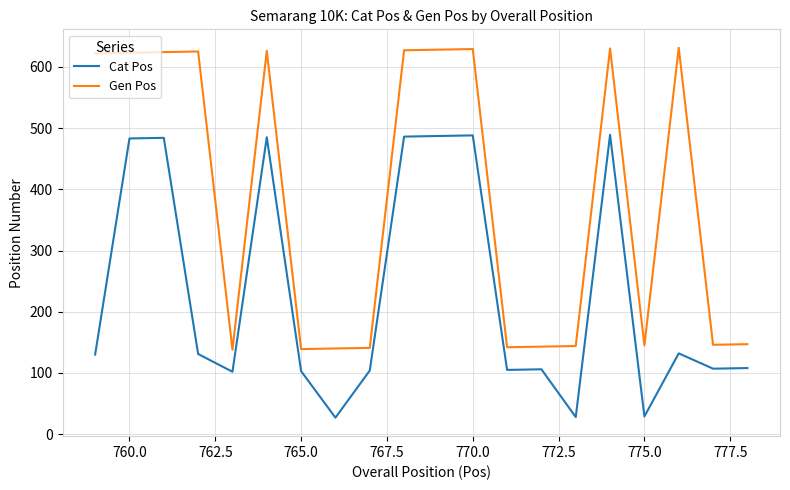

Which series has the largest range (max minus min)?

Gen Pos